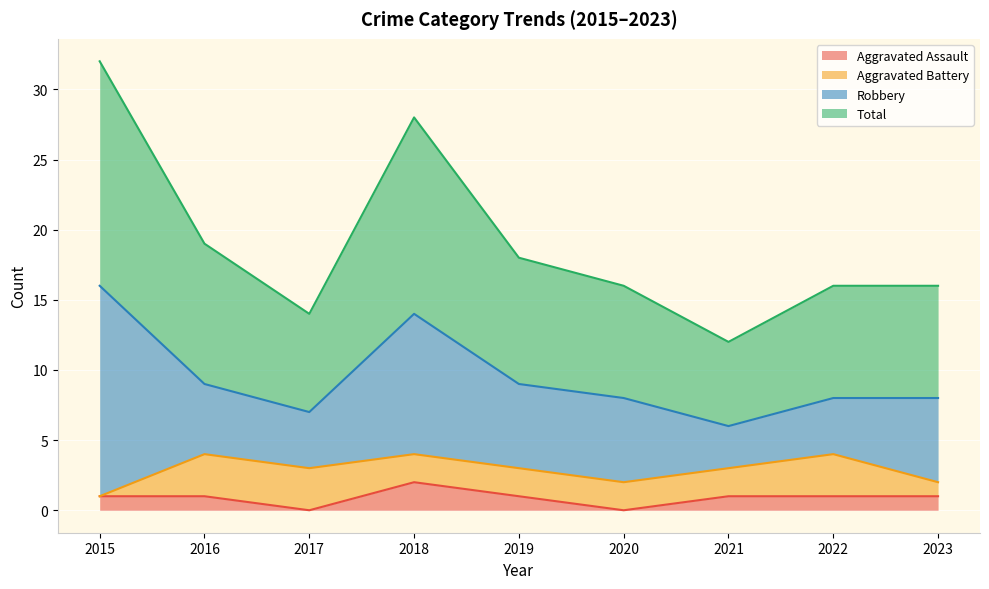

Which category has the highest value in the Aggravated Assault series?

2018